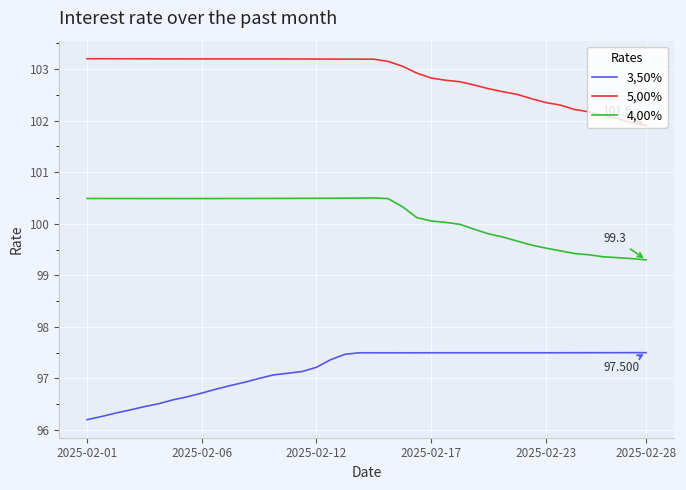

Does the chart have visible grid lines?

Yes